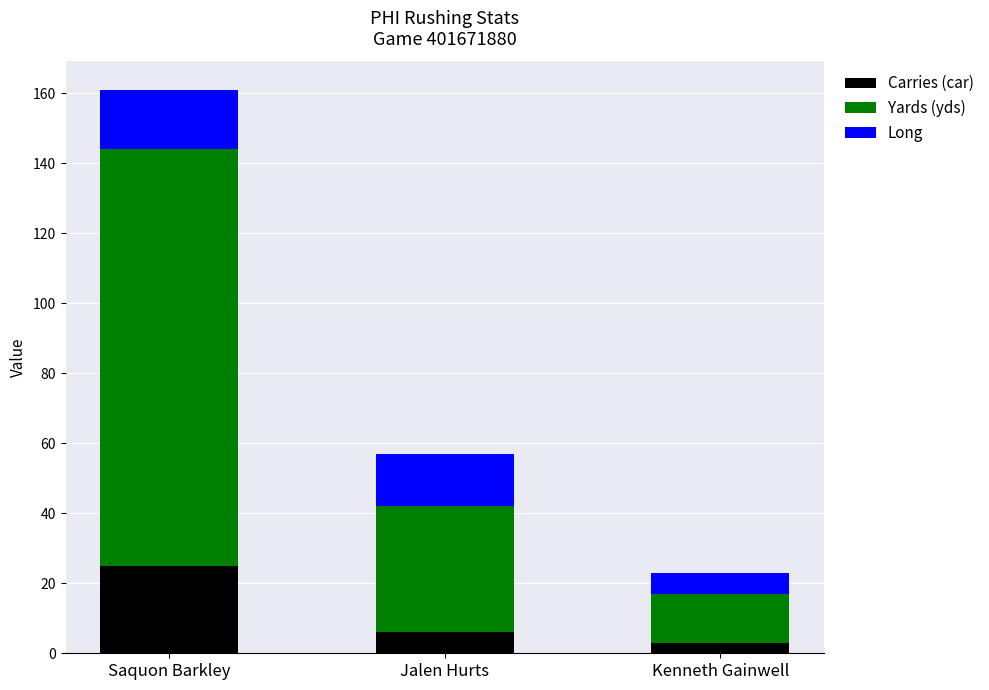

At which category is the sum across all series the highest?

Saquon Barkley